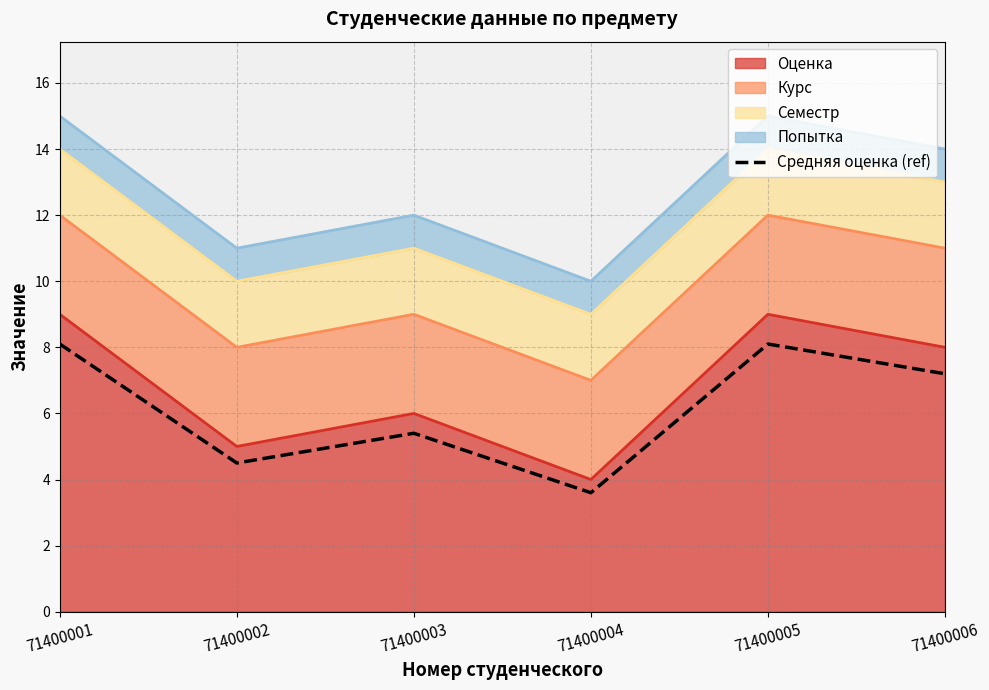

True or false: there are more than 2 points higher than both neighbors.

False